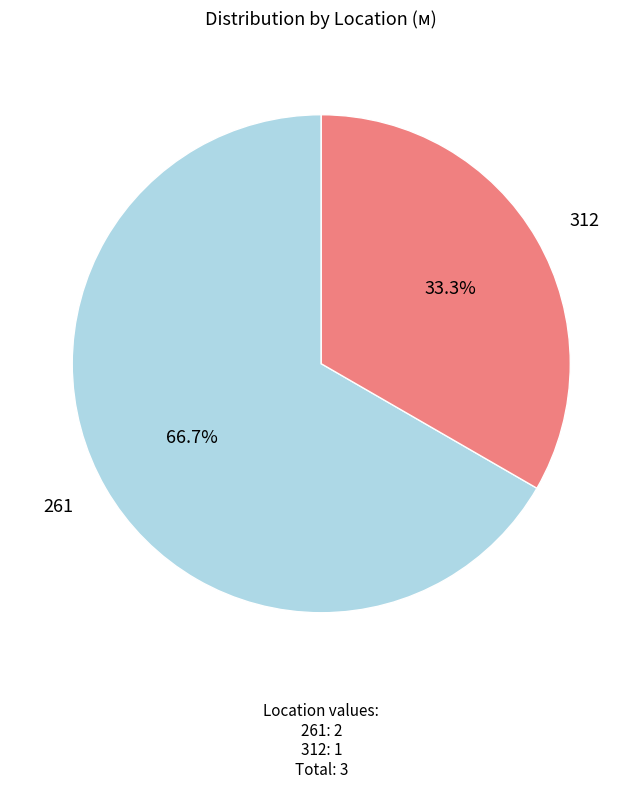

Rank the categories by value from lowest to highest.

312, 261